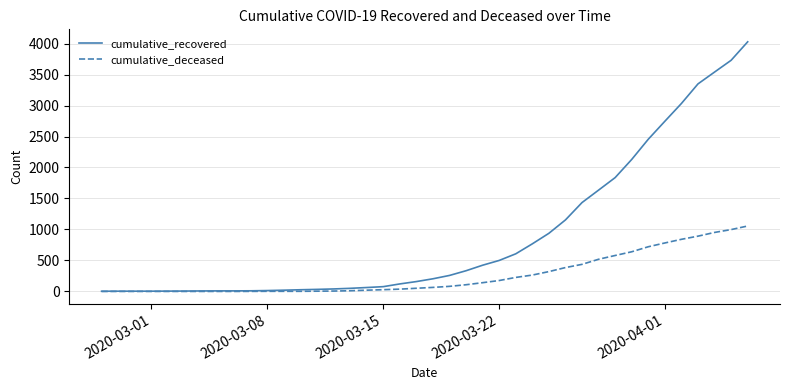

Which series has the largest total across all categories?

cumulative_recovered